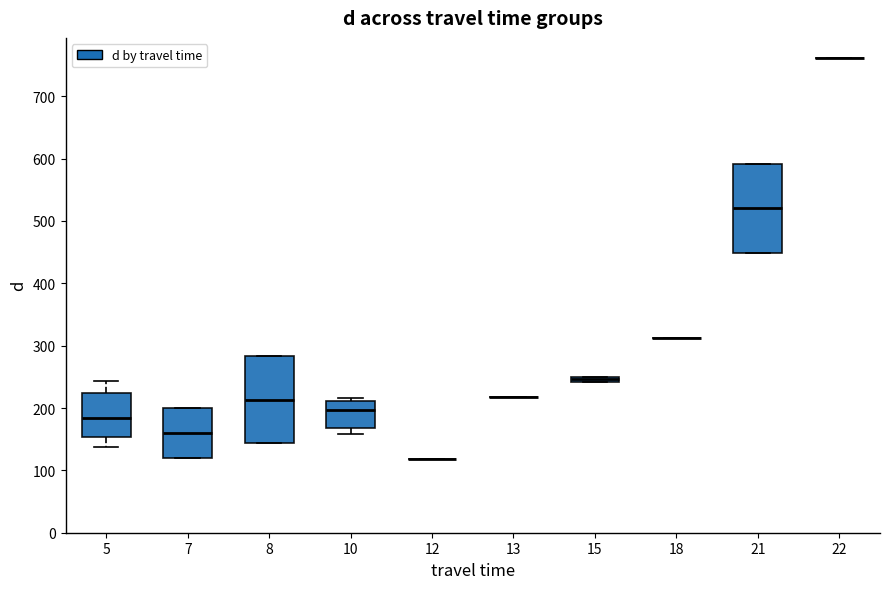

Where is the lower edge of the box at x = 15 on the y-axis? The values are not printed on the chart, so give them approximately, as read against the axis.

240